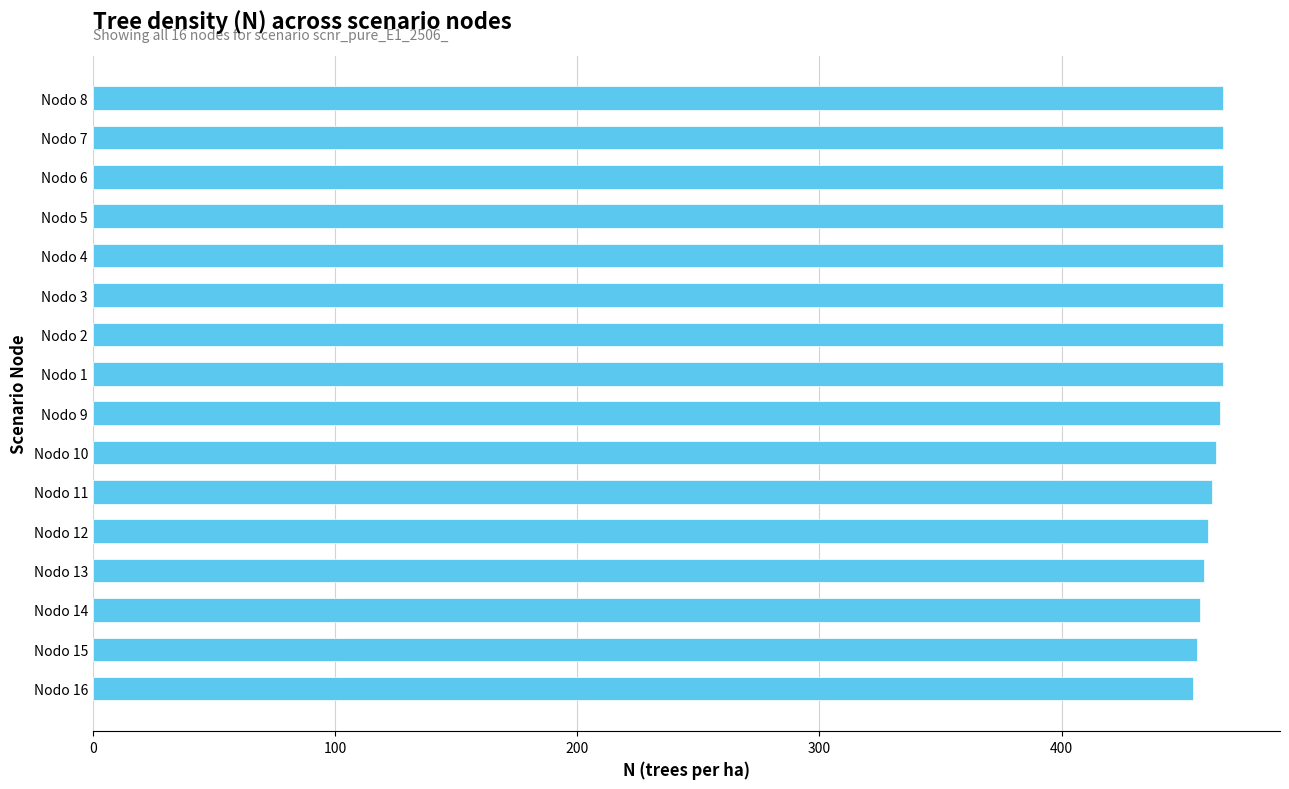

What is the average value?

463.3